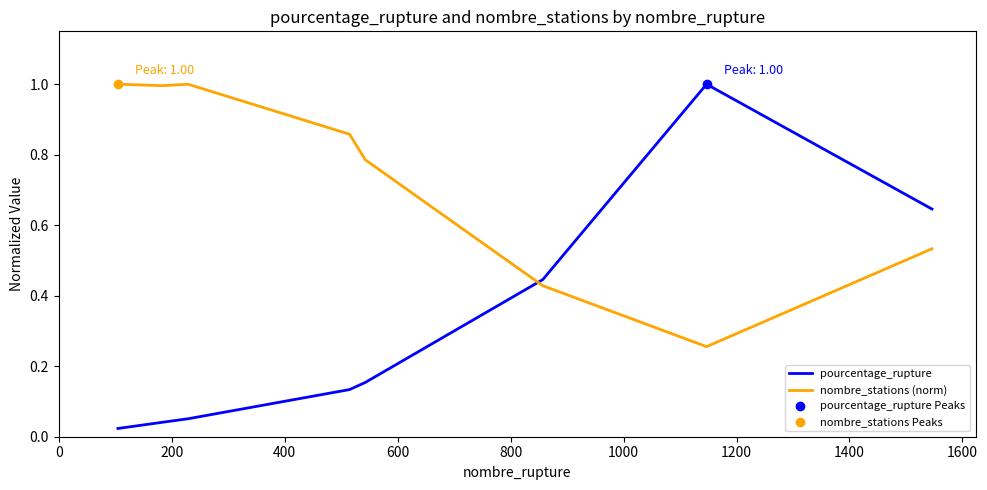

Which series has the widest spread of values?

pourcentage_rupture